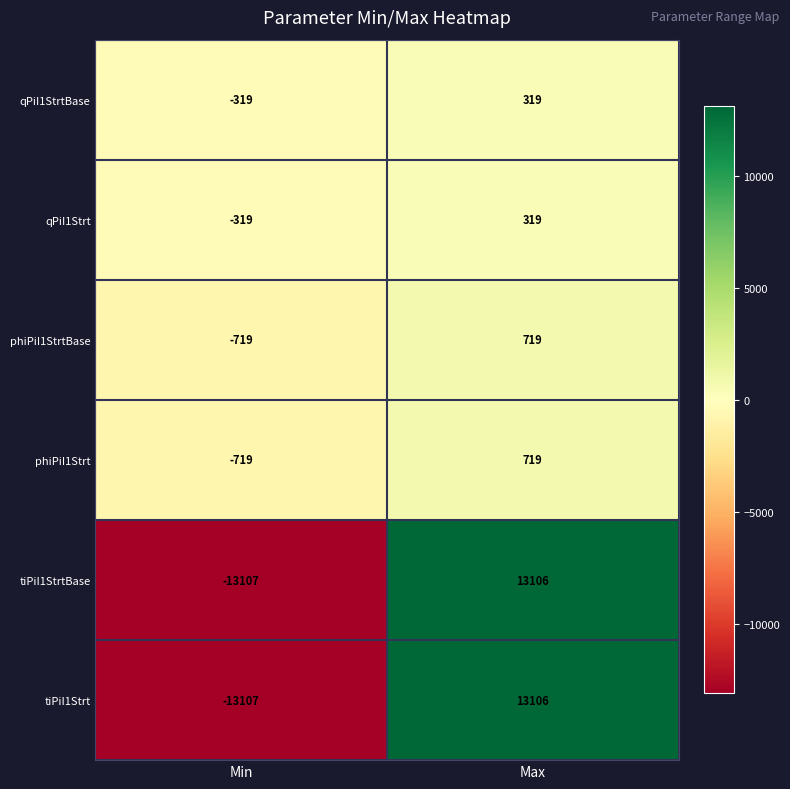

At which label does qPiI1Strt reach its peak?

Max